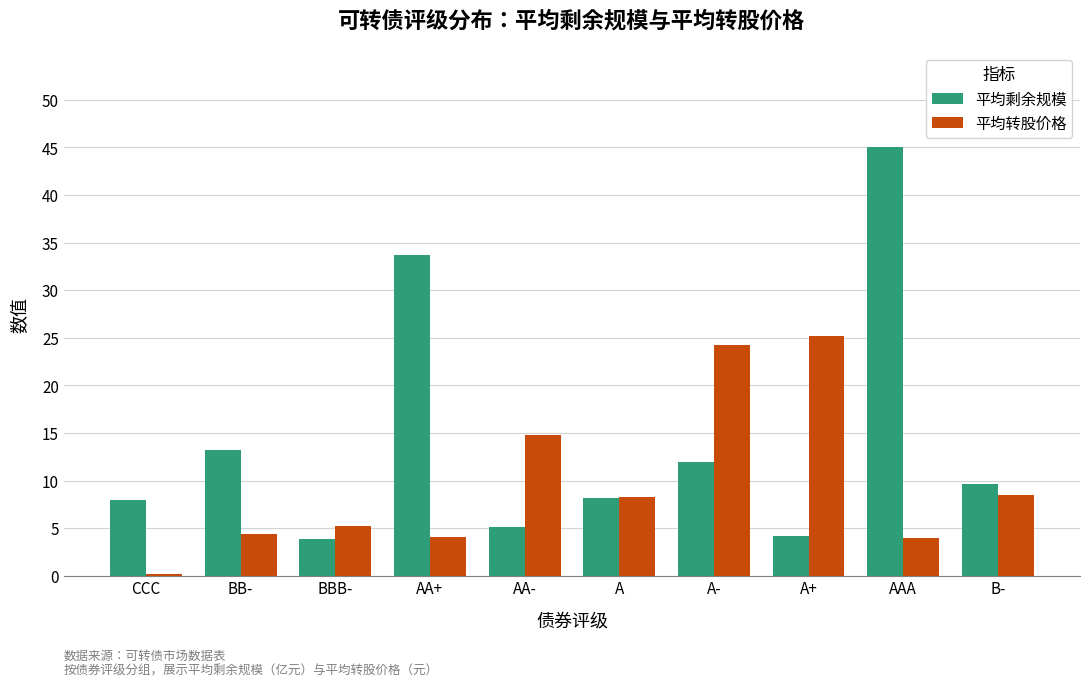

Is it true that 平均剩余规模 equals 5.7 at A-?

False